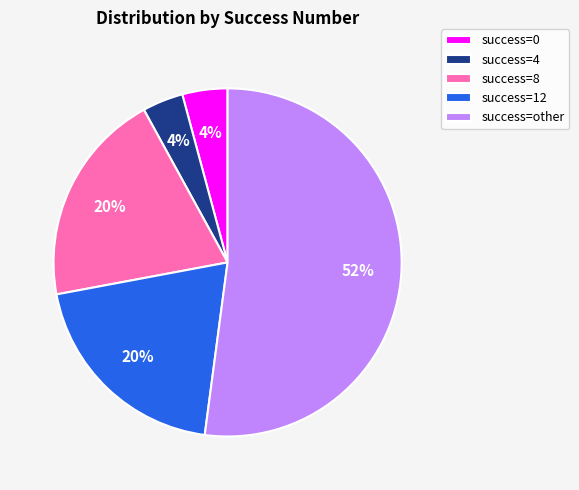

How many slices are in this pie chart?

5